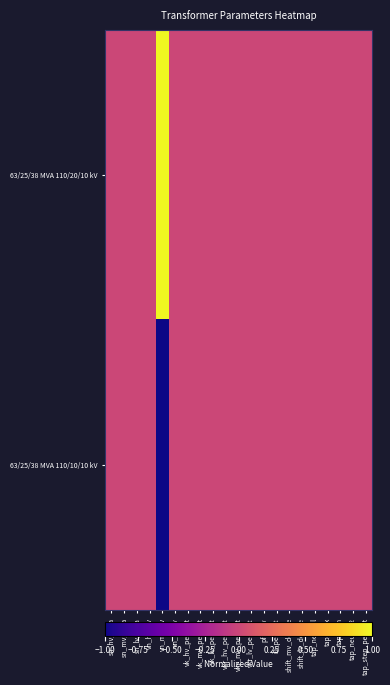

Reading left to right, extract all data points from this chart.

63/25/38 MVA 110/20/10 kV: sn_hv_mva=0	sn_mv_mva=0	sn_lv_mva=0	vn_hv_kv=0	vn_mv_kv=1	vn_lv_kv=0	vk_hv_percent=0	vk_mv_percent=0	vk_lv_percent=0	vkr_hv_percent=0	vkr_mv_percent=0	vkr_lv_percent=0	pfe_kw=0	i0_percent=0	shift_mv_degree=0	shift_lv_degree=0	tap_neutral=0	tap_max=0	tap_min=0	tap_neutral2=0	tap_step_percent=0
63/25/38 MVA 110/10/10 kV: sn_hv_mva=0	sn_mv_mva=0	sn_lv_mva=0	vn_hv_kv=0	vn_mv_kv=-1	vn_lv_kv=0	vk_hv_percent=0	vk_mv_percent=0	vk_lv_percent=0	vkr_hv_percent=0	vkr_mv_percent=0	vkr_lv_percent=0	pfe_kw=0	i0_percent=0	shift_mv_degree=0	shift_lv_degree=0	tap_neutral=0	tap_max=0	tap_min=0	tap_neutral2=0	tap_step_percent=0